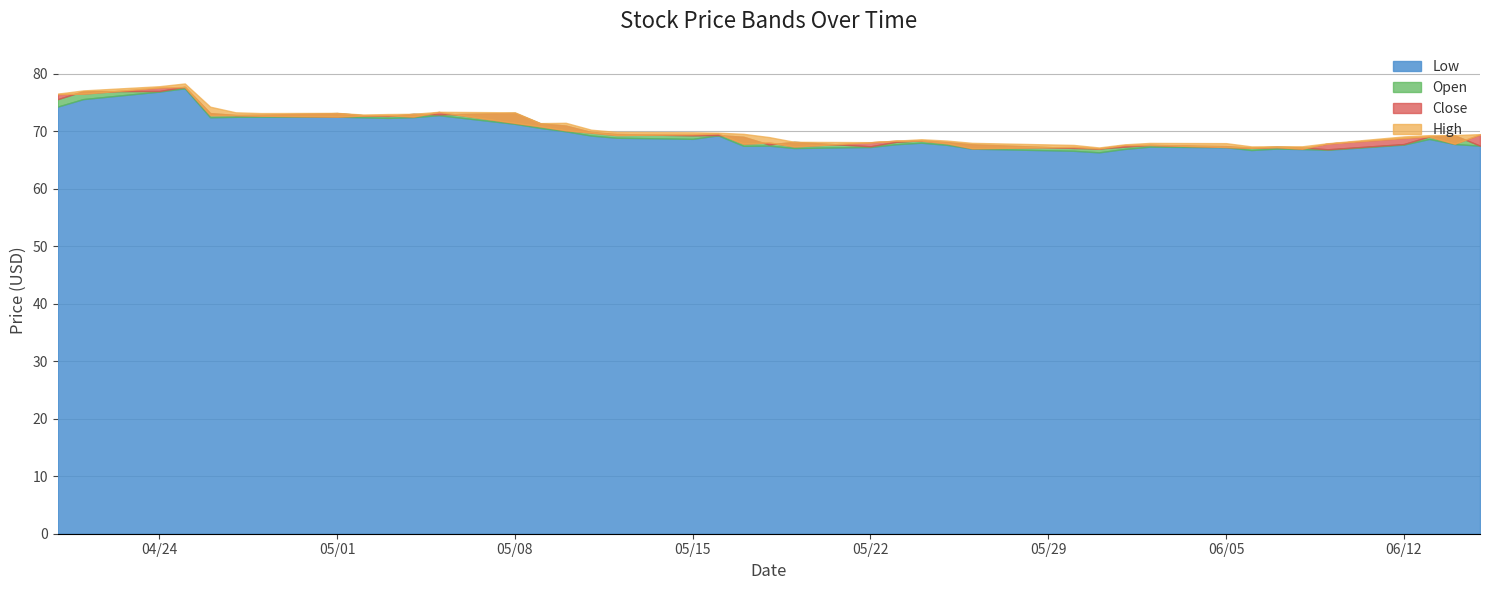

How many lines are shown in the chart?

4